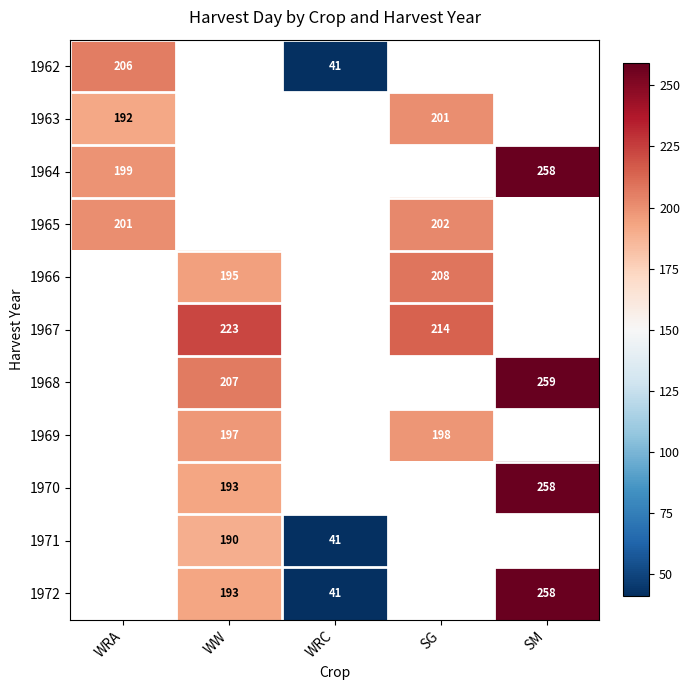

Is the value of 1966 at WW greater than the value of 1972 at SM?

No